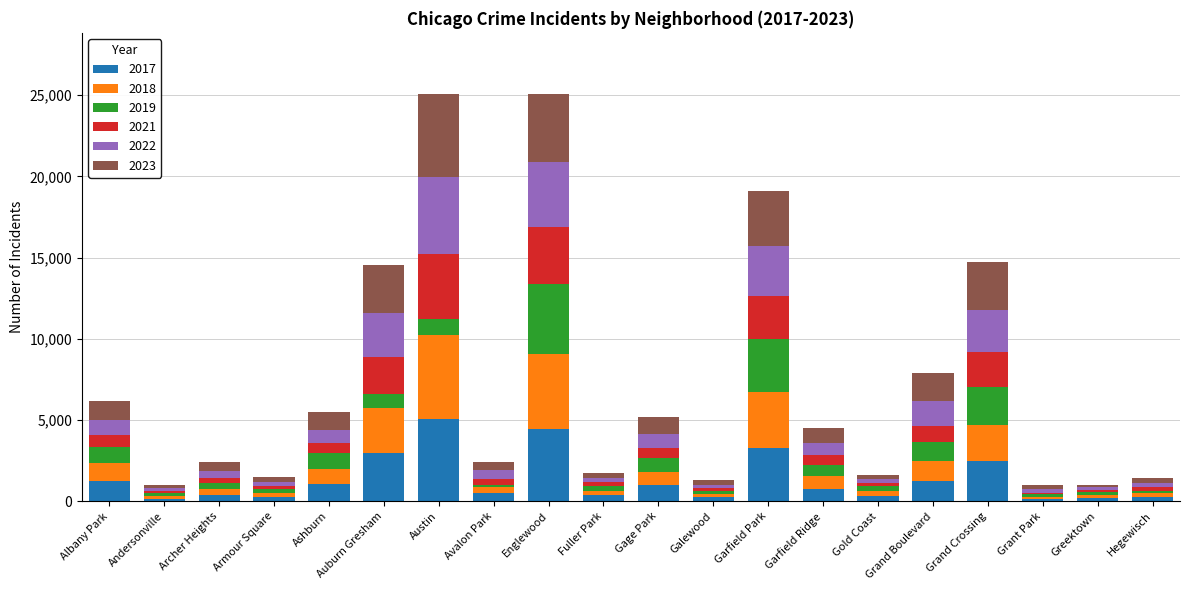

At which label does 2017 reach its peak?

Austin